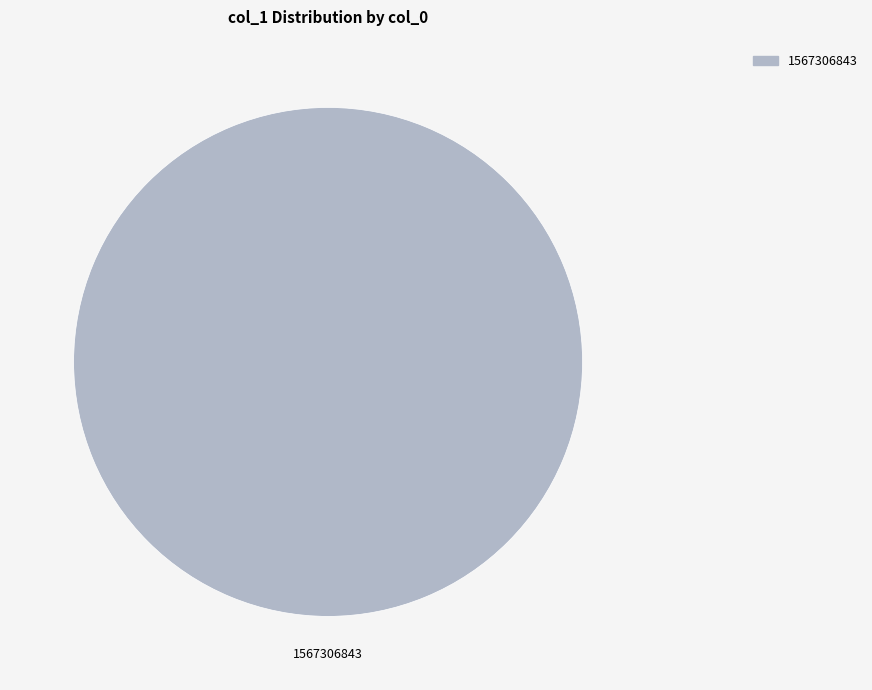

Count the number of slices in the pie.

1